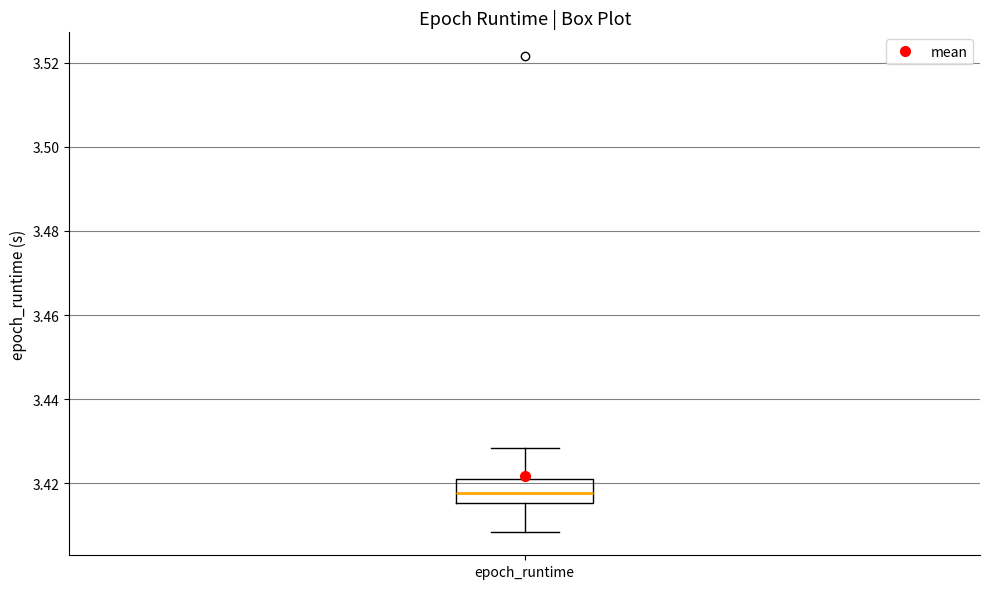

Where does the median line of the box for epoch_runtime sit on the y-axis? The values are not printed on the chart, so give them approximately, as read against the axis.

3.418